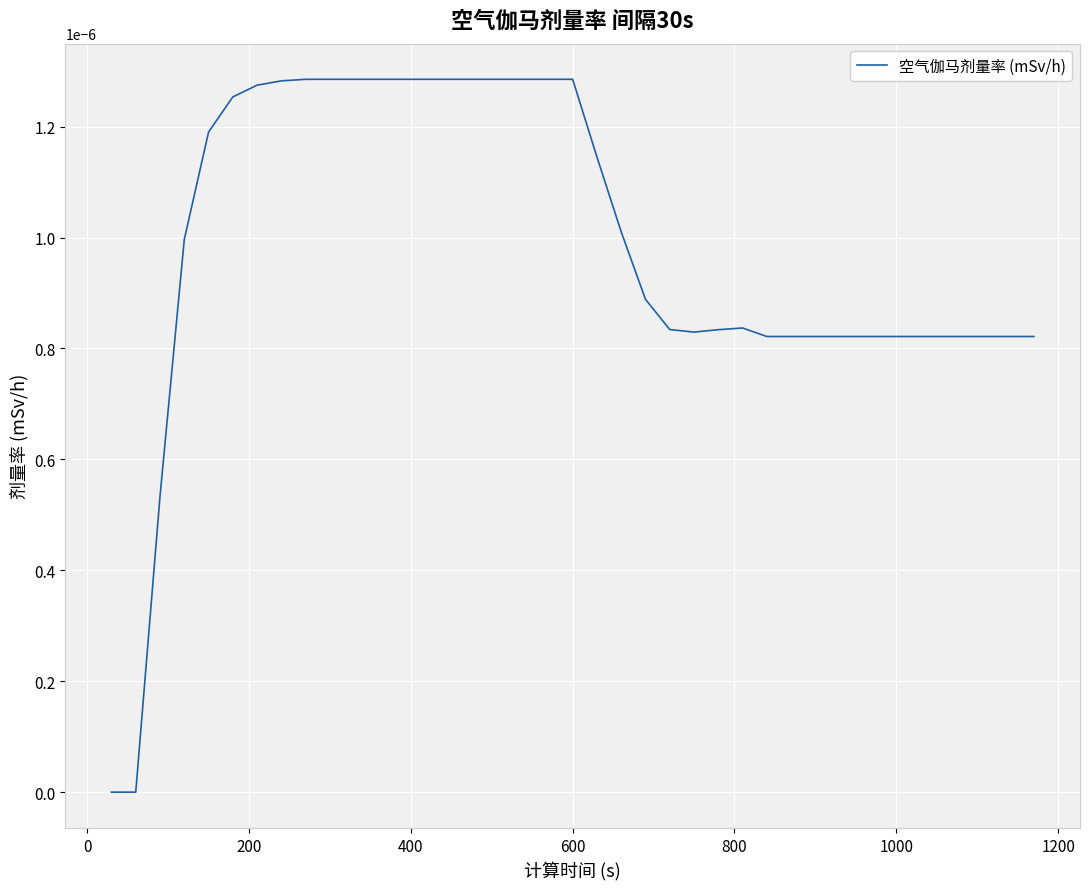

Does the chart display data point markers on the line(s)?

No